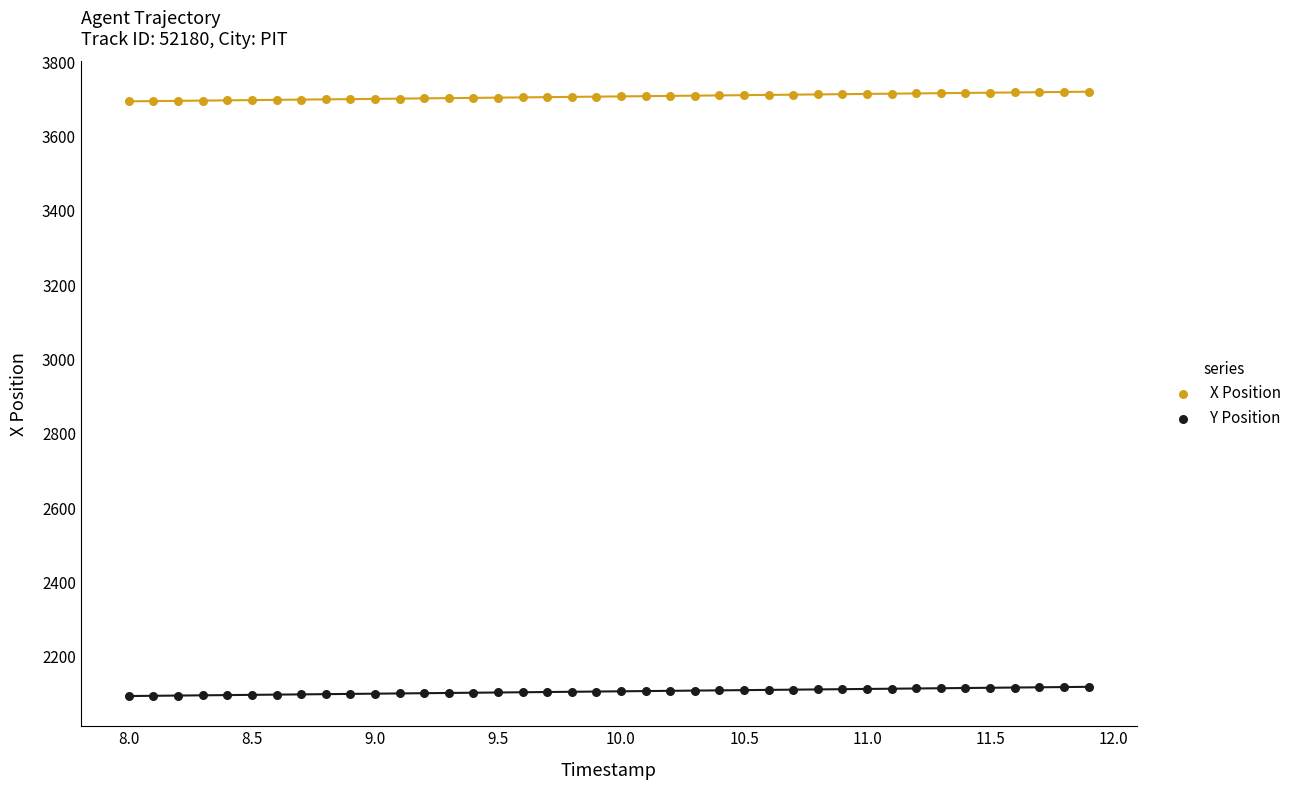

Across all data points, what is the range of Y values (max minus min)?

1626.5